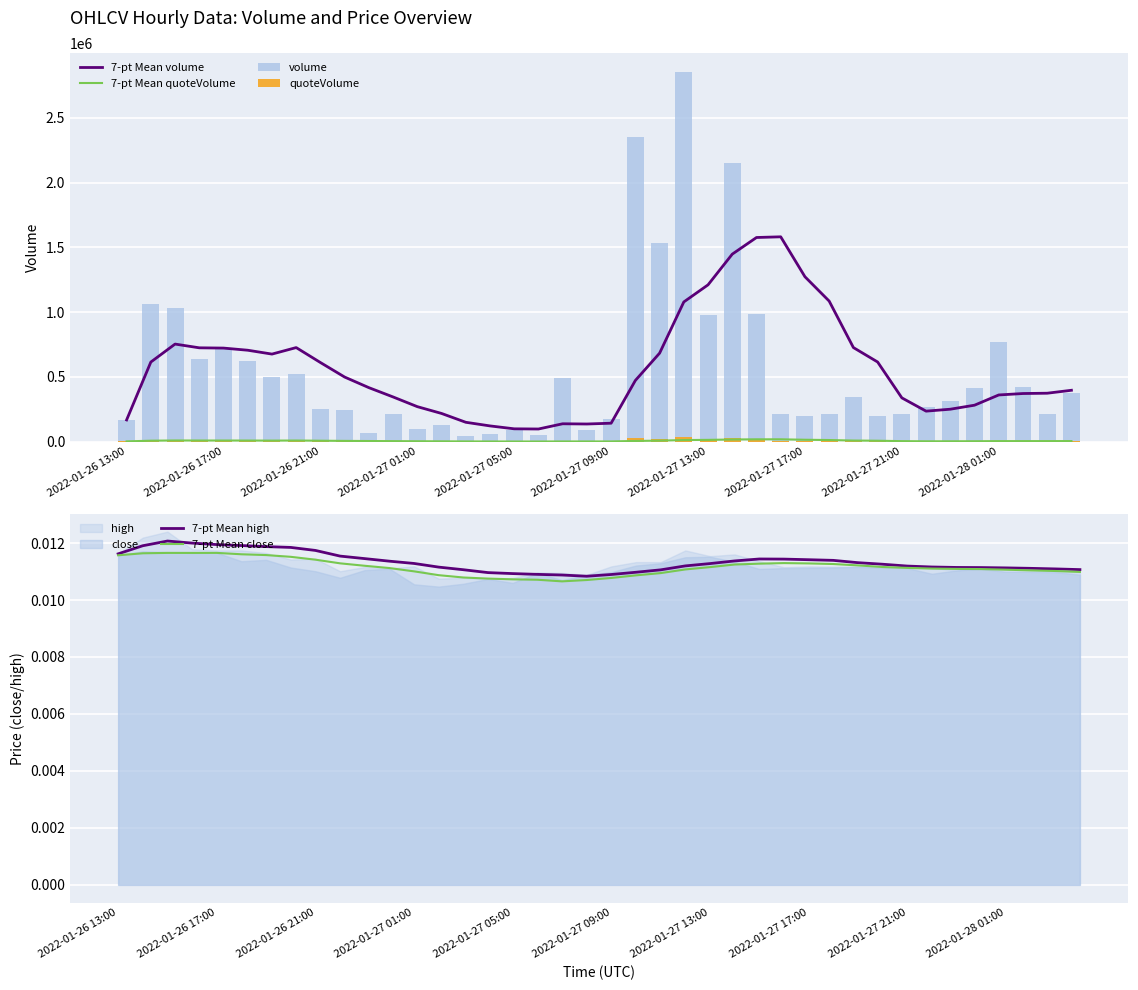

Reading left to right, what are all the values shown in this chart?

7-pt Mean volume: 167568.5	614399.3	753165.9	724294.5	722244.6	705650.1	675871.0	726089.5	610695.9	498562.4	416727.6	344876.3	270060.2	217542.3	149441.3	121368.5	98927.8	97506.4	137887.4	136121.6	142287.2	472279.8	682911.5	1078384.9	1210456.1	1447475.8	1575923.7	1581239.1	1272966.7	1085005.2	726258.6	614768.2	337948.9	235399.2	250309.2	281318.2	360370.7	371416.0	373803.4	396507.5
7-pt Mean quoteVolume: 1921.2	7274.1	8905.8	8538.3	8496.3	8275.4	7896.5	8458.7	7061.6	5703.6	4743.7	3886.5	3014.3	2403.2	1630.3	1309.7	1063.6	1046.1	1468.9	1449.0	1529.8	5237.0	7610.1	12147.4	13672.6	16460.8	17918.5	17979.3	14517.8	12402.4	8282.3	6988.3	3786.4	2620.1	2776.5	3119.5	3985.4	4100.2	4123.0	4365.1
volume: 167568.5	1061230.1	1030699.2	637680.3	714044.6	622678.1	497196.1	519098.0	253475.0	245764.9	64836.5	211085.9	98965.2	129570.3	42391.6	56965.4	88679.5	54886.6	493752.8	86604.7	172730.0	2352339.4	1531387.3	2856993.8	979384.5	2152890.9	985739.8	209938.2	194432.5	215656.7	345767.7	198951.9	215155.8	267891.6	314308.2	411495.3	769024.6	423084.6	215663.6	374084.6
quoteVolume: 1921.2	12626.9	12169.1	7436.1	8328.2	7171.1	5623.0	5856.4	2847.3	2662.9	716.7	2327.9	1066.0	1344.8	446.0	603.3	940.4	594.4	5287.4	926.6	1910.4	26396.7	17214.9	32701.6	11270.6	24805.0	11130.5	2336.1	2165.7	2407.3	3861.2	2212.2	2392.2	2966.3	3430.3	4566.8	8468.9	4664.3	2372.4	4086.8
7-pt Mean high: 0.0	0.0	0.0	0.0	0.0	0.0	0.0	0.0	0.0	0.0	0.0	0.0	0.0	0.0	0.0	0.0	0.0	0.0	0.0	0.0	0.0	0.0	0.0	0.0	0.0	0.0	0.0	0.0	0.0	0.0	0.0	0.0	0.0	0.0	0.0	0.0	0.0	0.0	0.0	0.0
7-pt Mean close: 0.0	0.0	0.0	0.0	0.0	0.0	0.0	0.0	0.0	0.0	0.0	0.0	0.0	0.0	0.0	0.0	0.0	0.0	0.0	0.0	0.0	0.0	0.0	0.0	0.0	0.0	0.0	0.0	0.0	0.0	0.0	0.0	0.0	0.0	0.0	0.0	0.0	0.0	0.0	0.0